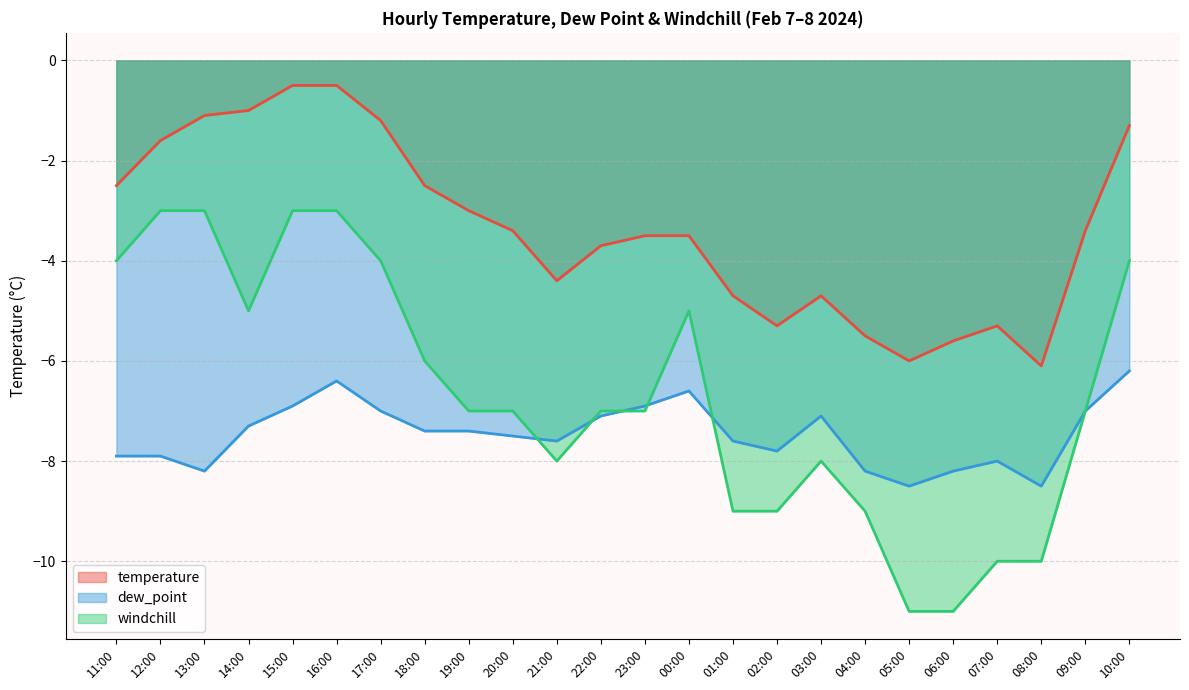

Is it true that temperature equals -1.2 at 17:00?

True